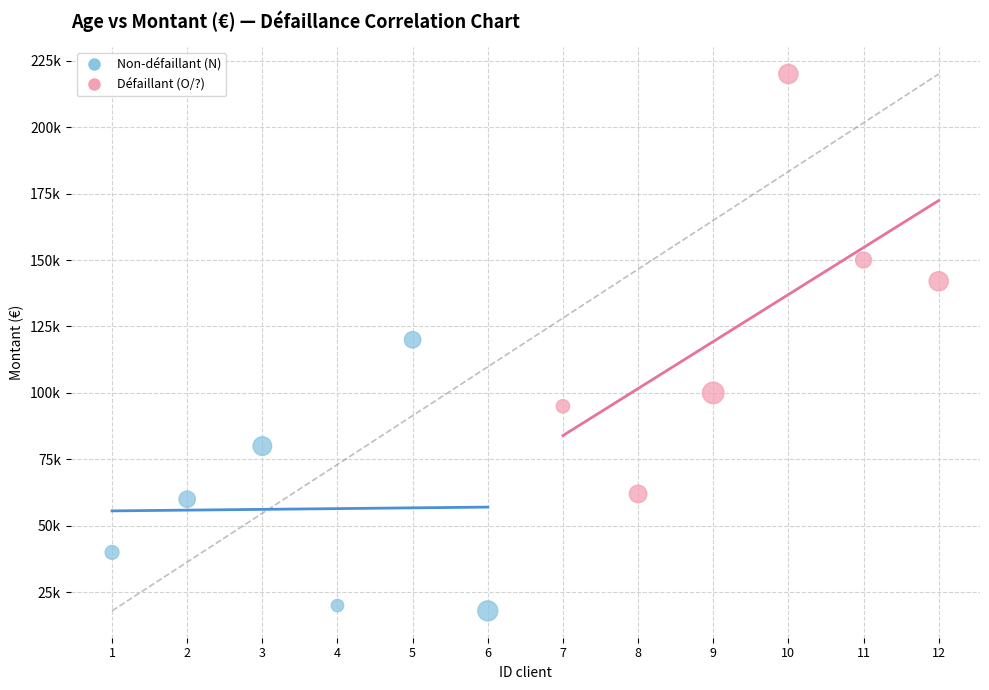

Which series has the largest Y range (max minus min)?

Défaillant (O/?)